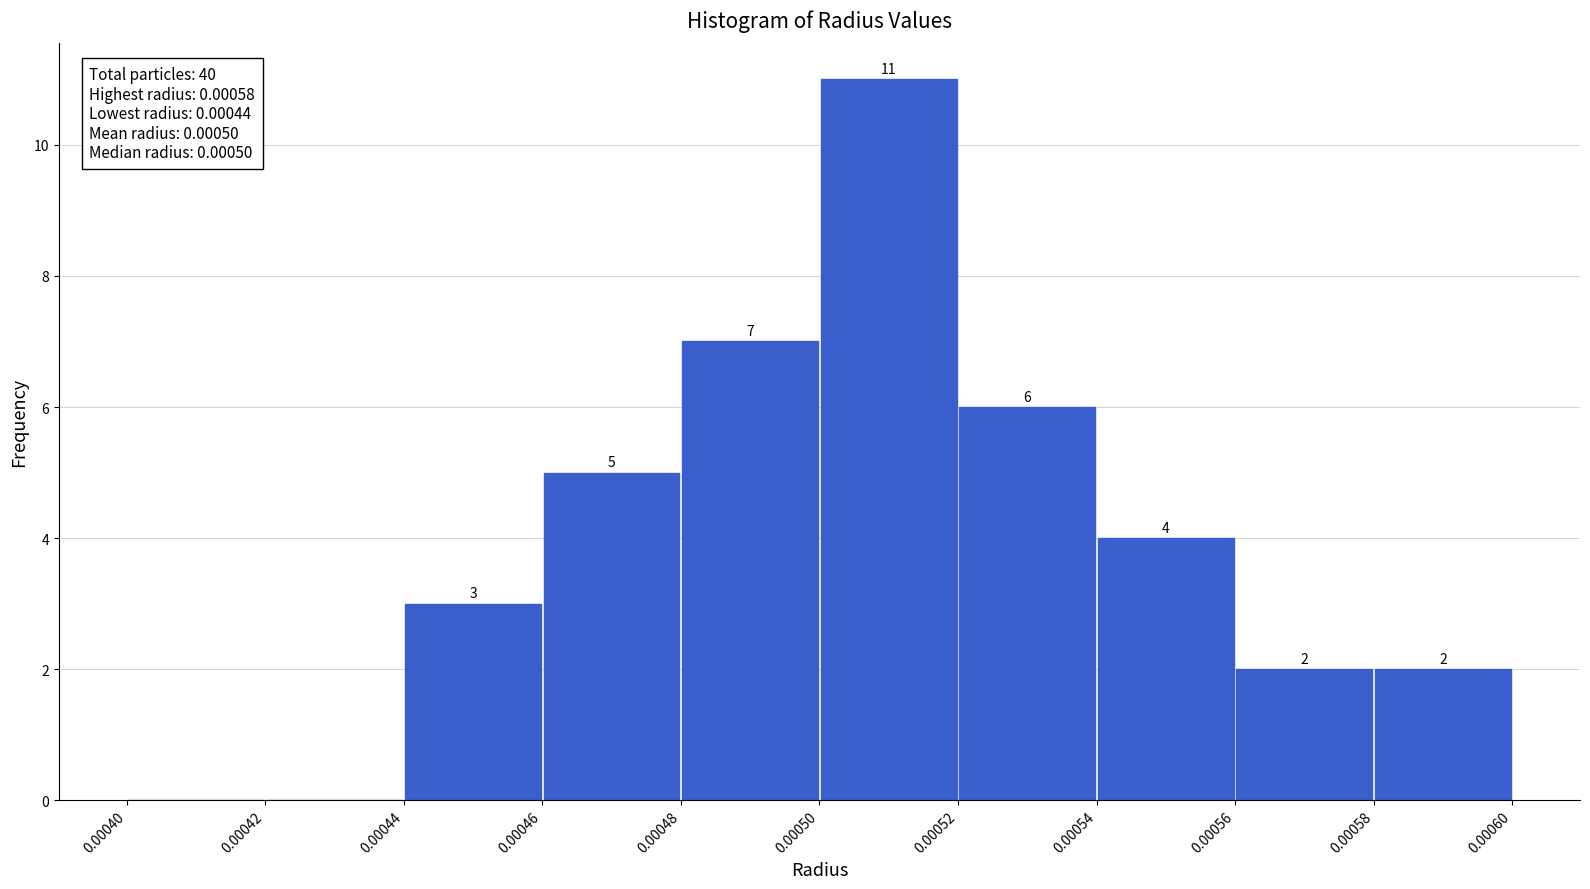

Over which range of the x-axis is the bar tallest?

0.00050 to 0.00052